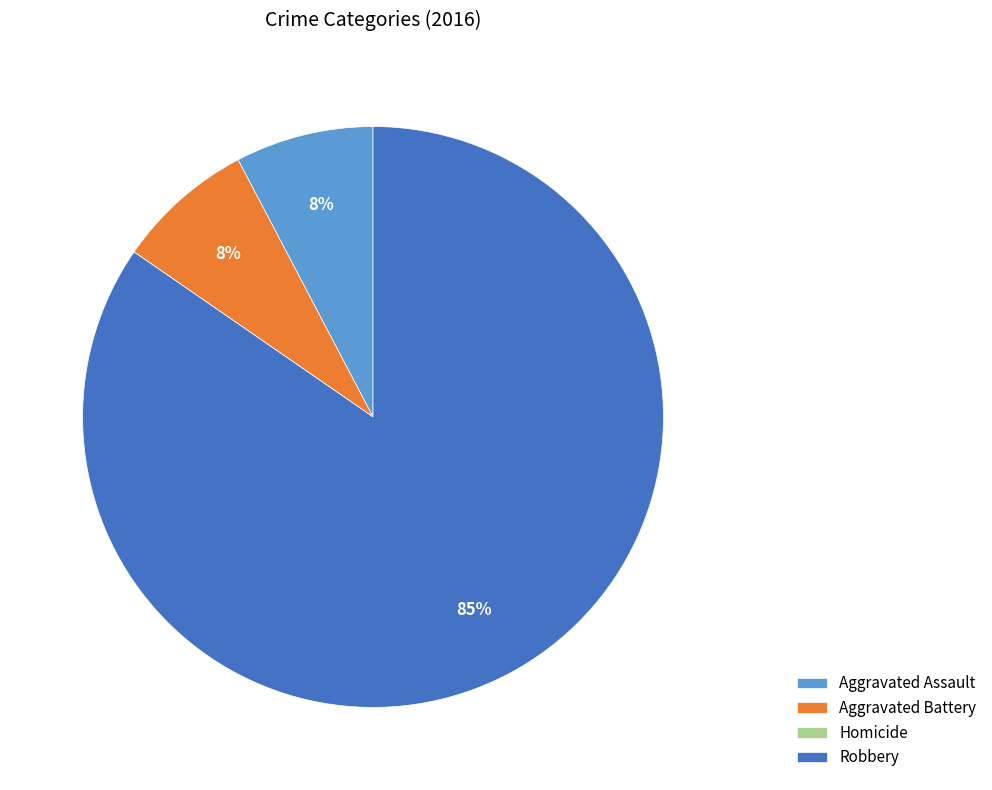

To the nearest percent, what is the average slice percentage?

25%